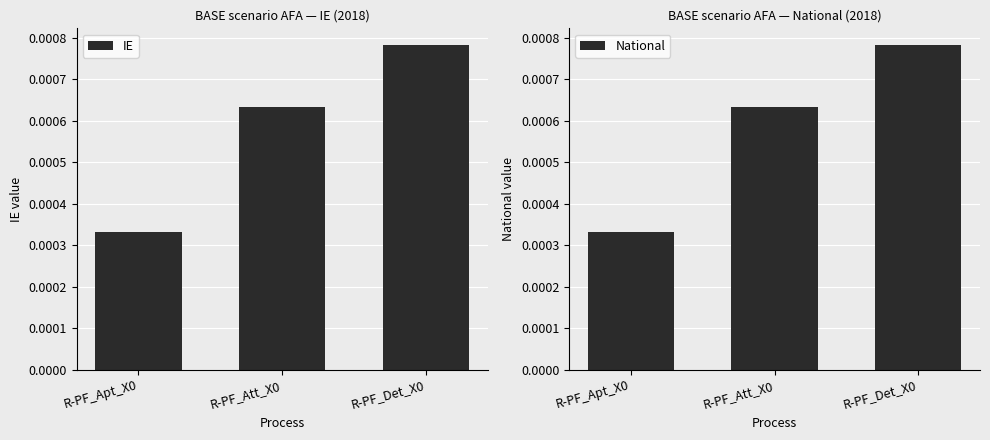

Is it true that National equals 0.0 at R-PF_Att_X0?

False